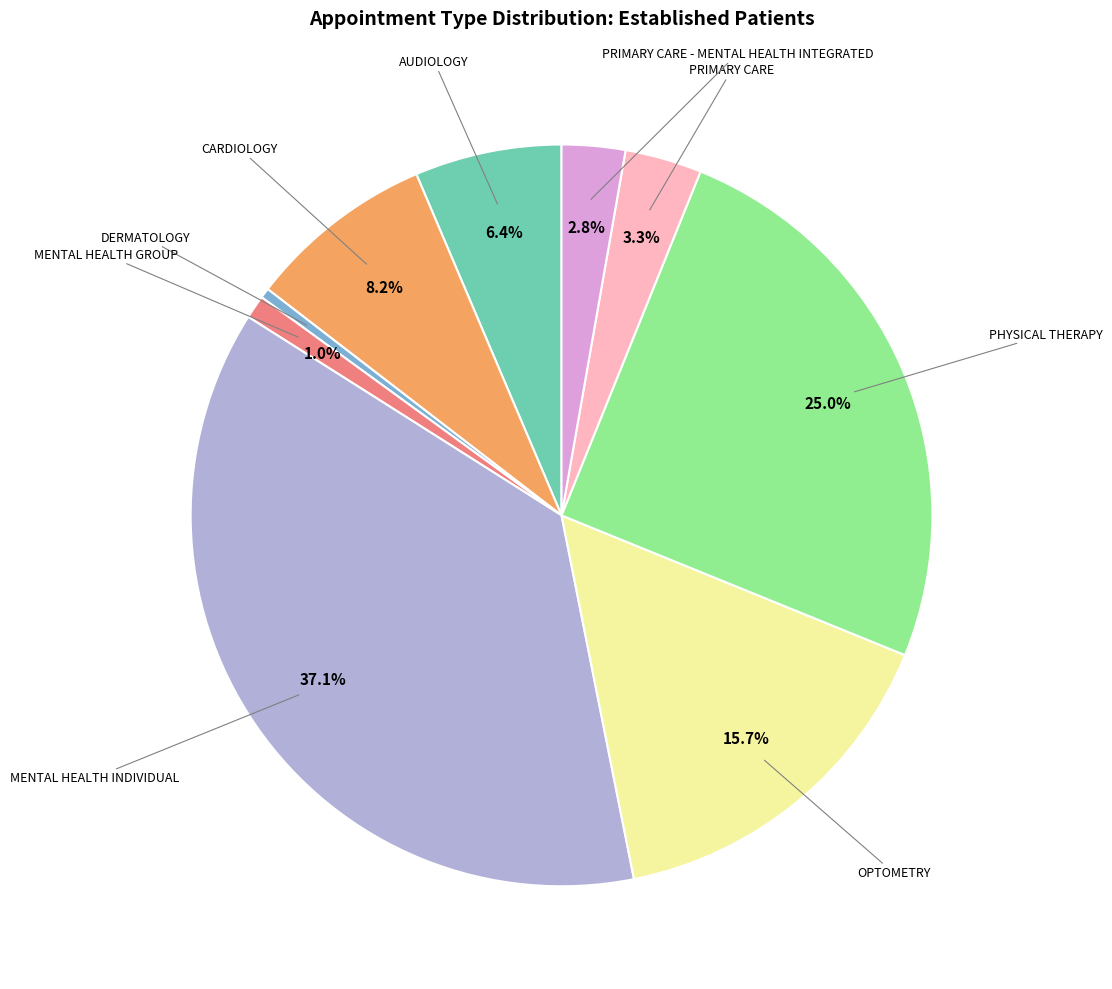

How many segments does this pie chart have?

9